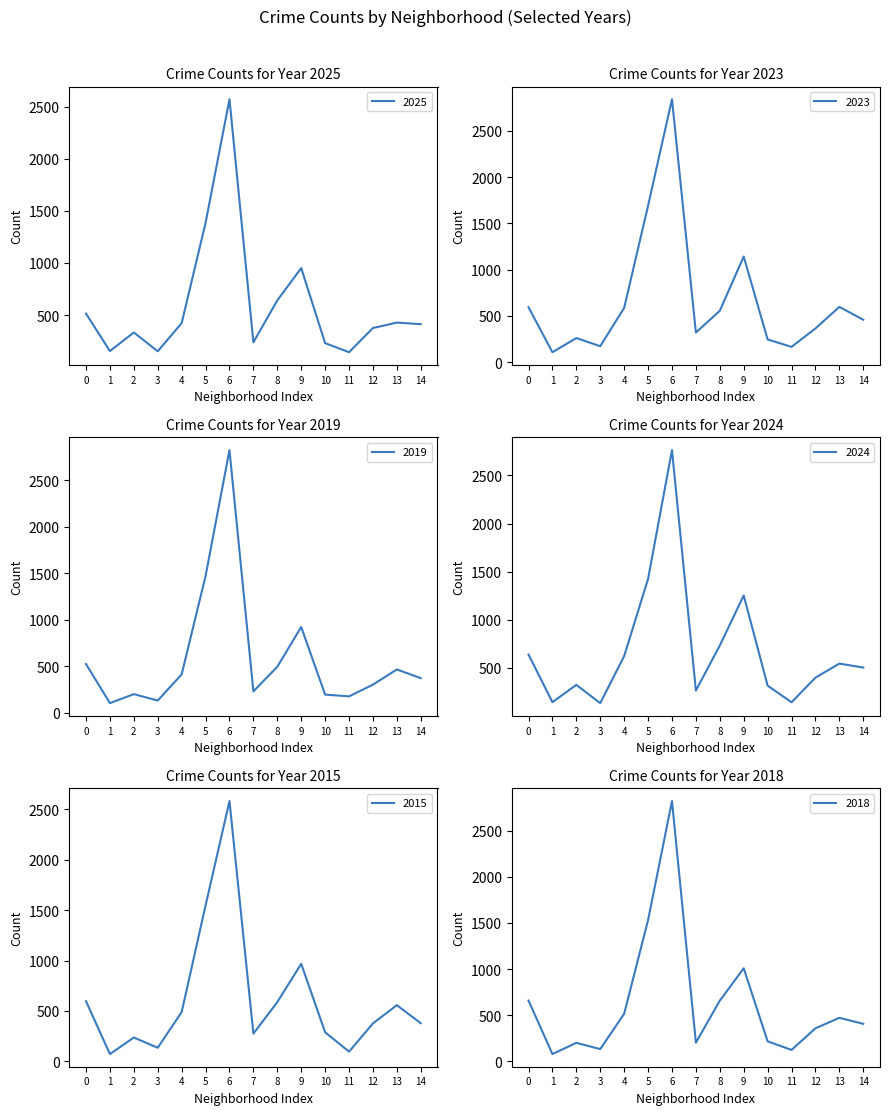

What is the sum of all 2023 values?

10098